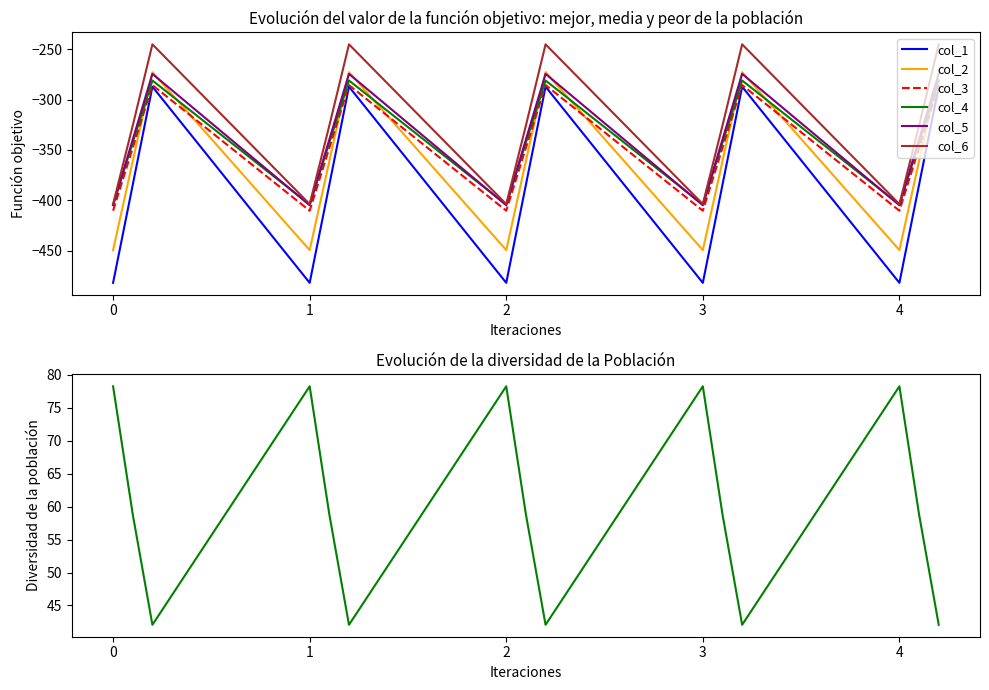

How many distinct data groups are displayed?

6